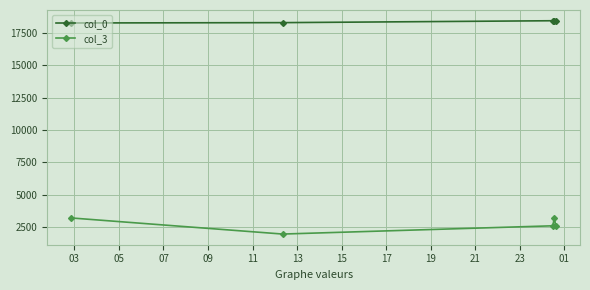

Which series has the widest spread of values?

col_3